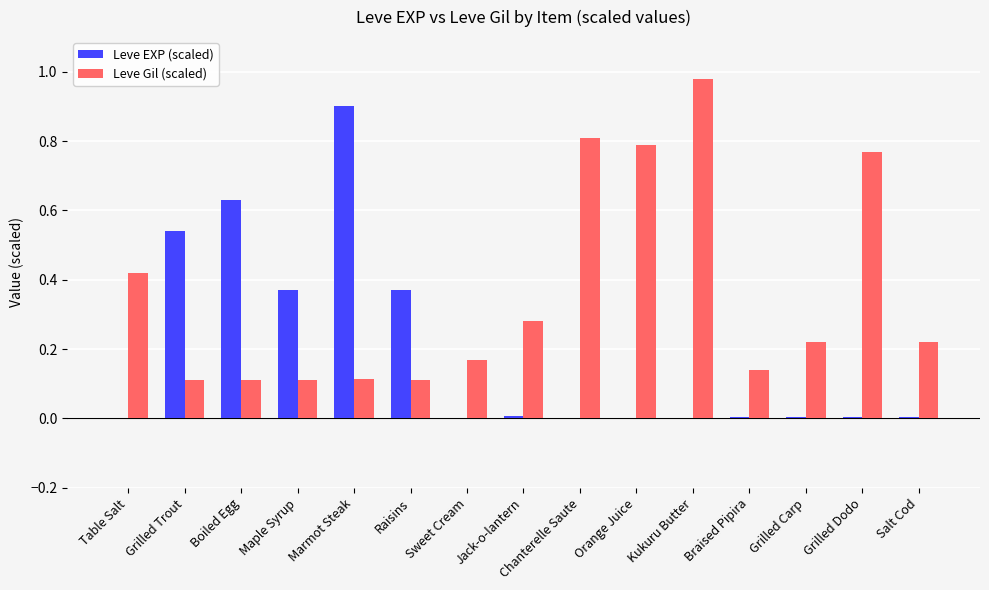

At which label does Leve EXP (scaled) reach its peak?

Marmot Steak